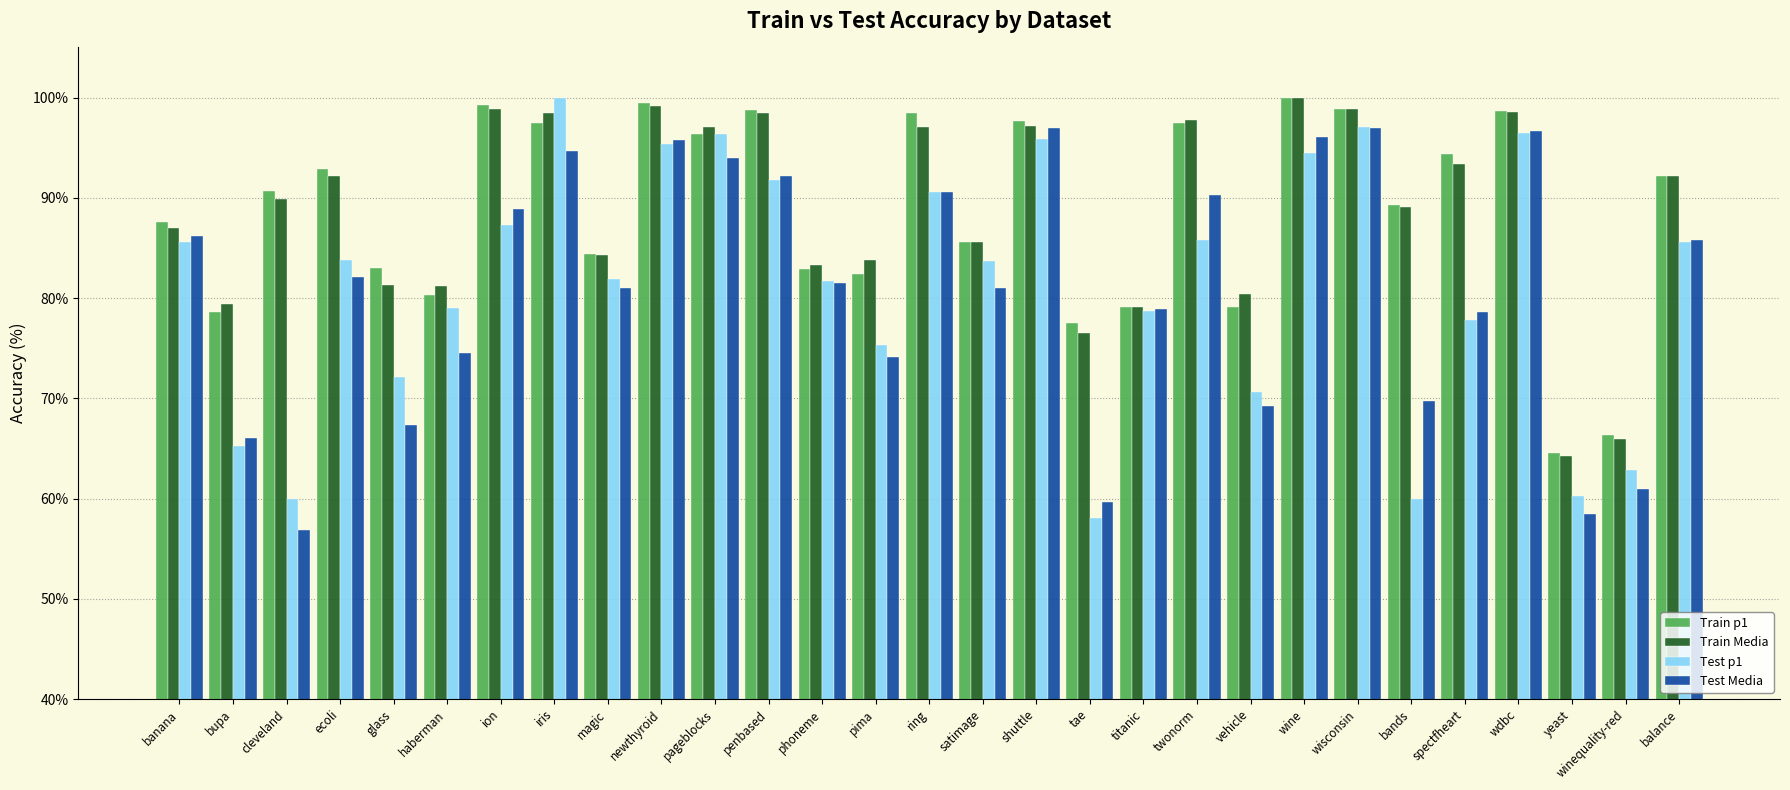

What is the maximum value for Test p1?

100.0